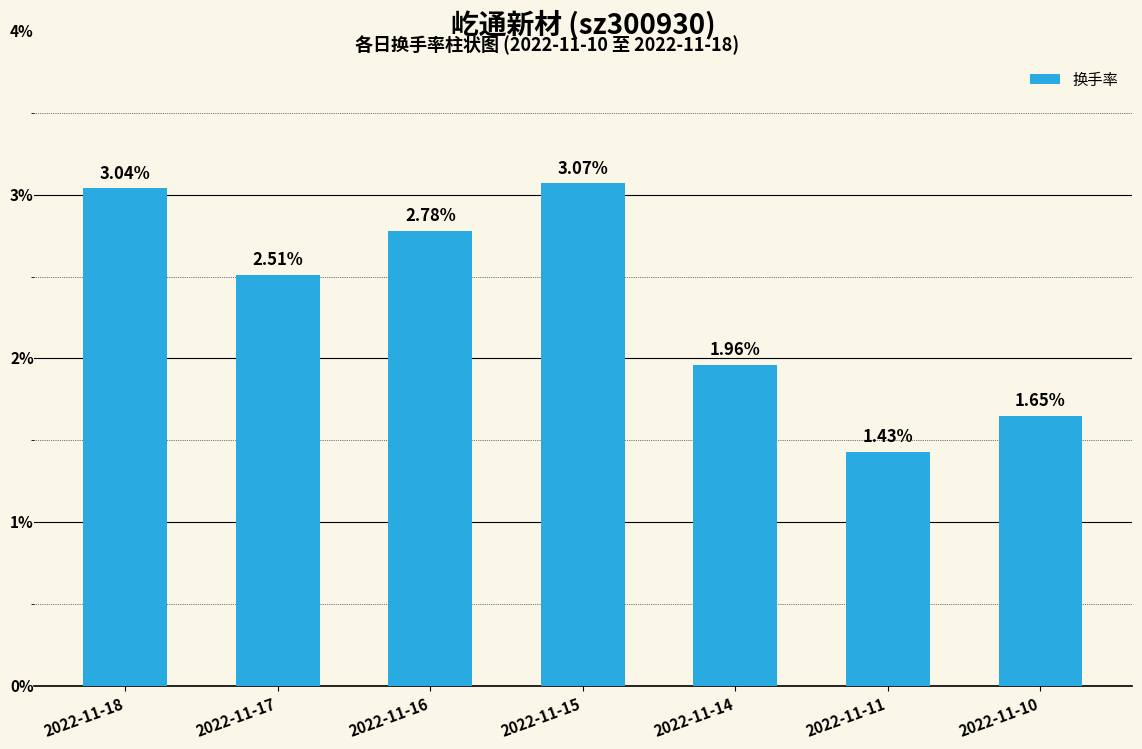

Which has a higher value, 2022-11-17 or 2022-11-14?

2022-11-17